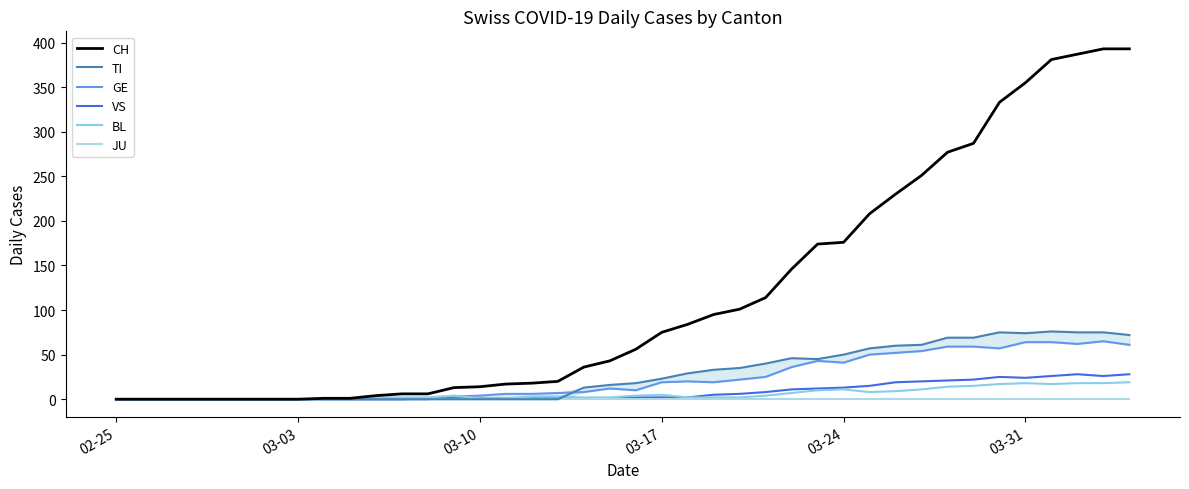

At how many categories does at least one series exceed 331?

6